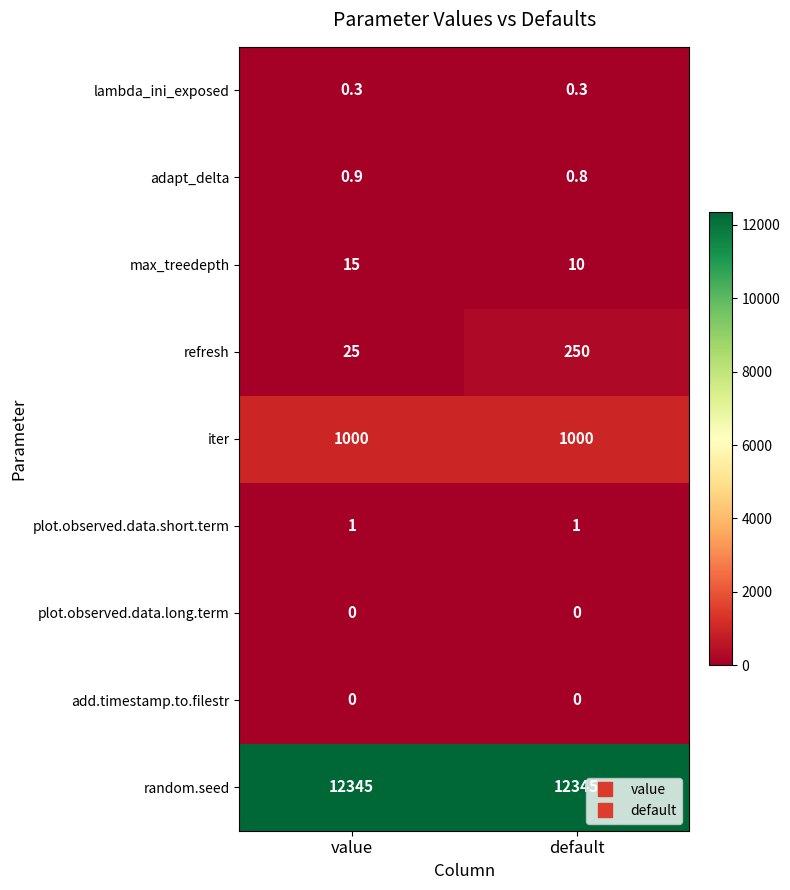

Reading left to right, extract all data points from this chart.

row_0: value=12345.0	default=12345.0
row_1: value=0.0	default=0.0
row_2: value=0.0	default=0.0
row_3: value=1.0	default=1.0
row_4: value=1000.0	default=1000.0
row_5: value=25.0	default=250.0
row_6: value=15.0	default=10.0
row_7: value=0.9	default=0.8
row_8: value=0.3	default=0.3